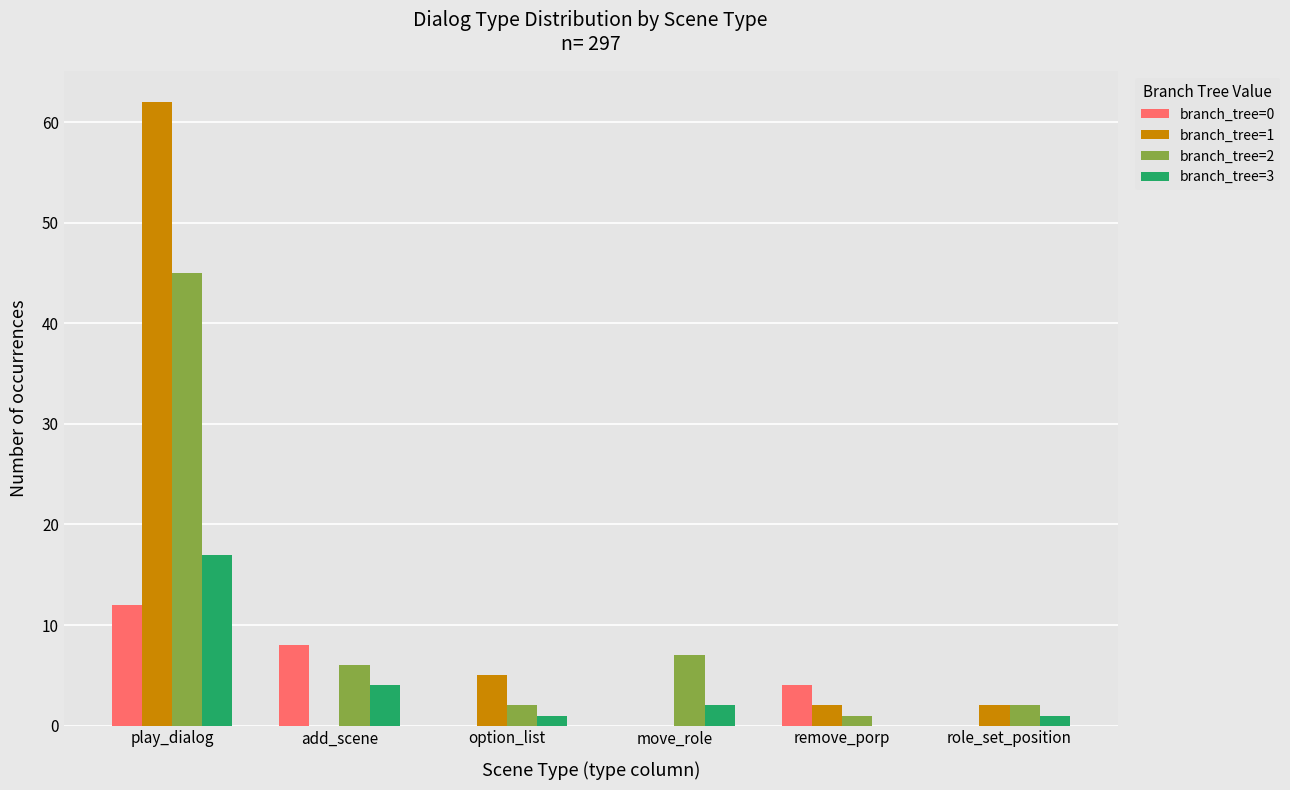

Reading left to right, extract all data points from this chart.

branch_tree=0: 12	8	0	0	4	0
branch_tree=1: 62	0	5	0	2	2
branch_tree=2: 45	6	2	7	1	2
branch_tree=3: 17	4	1	2	0	1